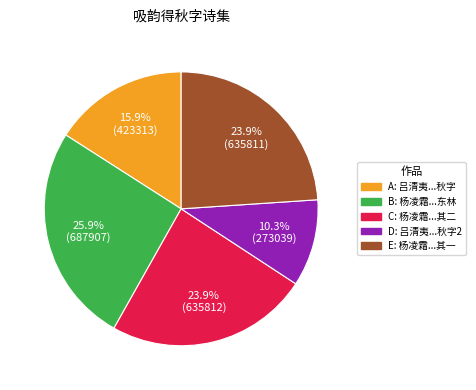

Does any single category account for the majority?

No